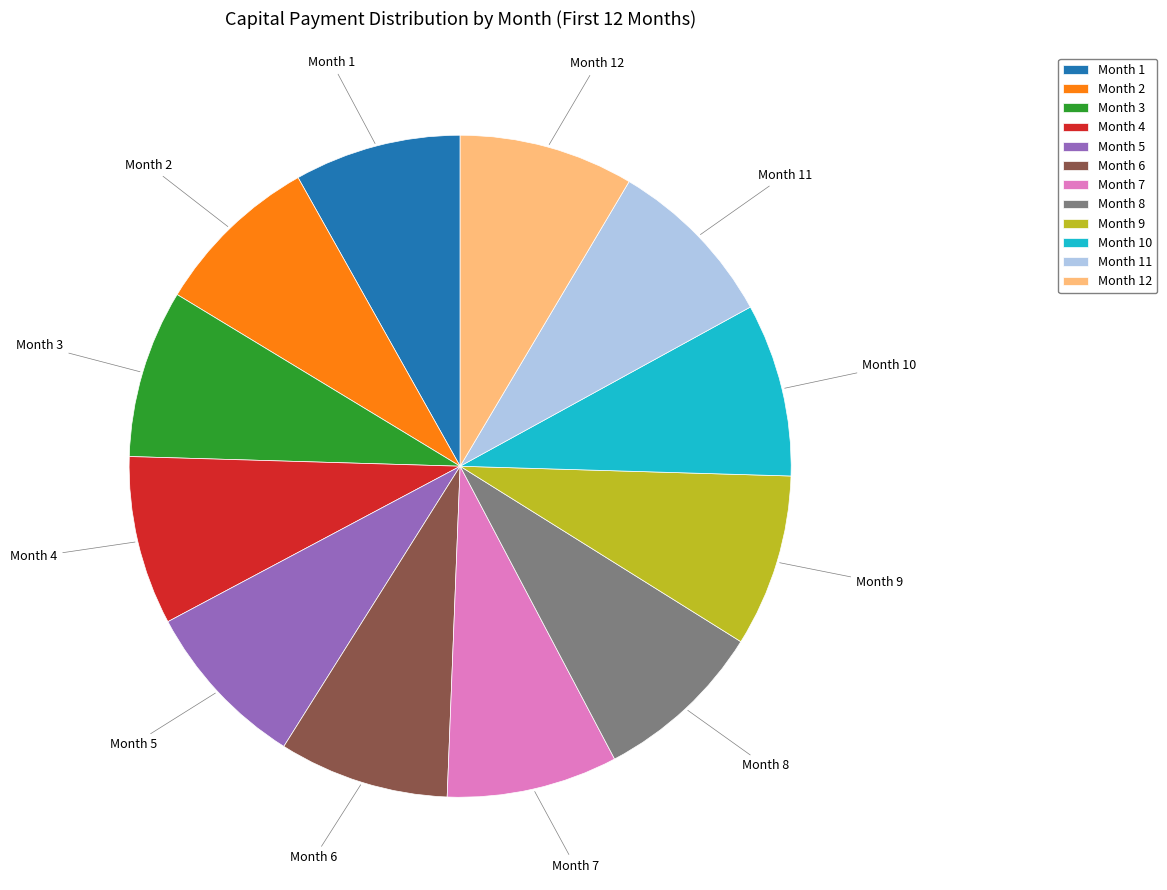

Does Month 11 represent more than half of the total?

No